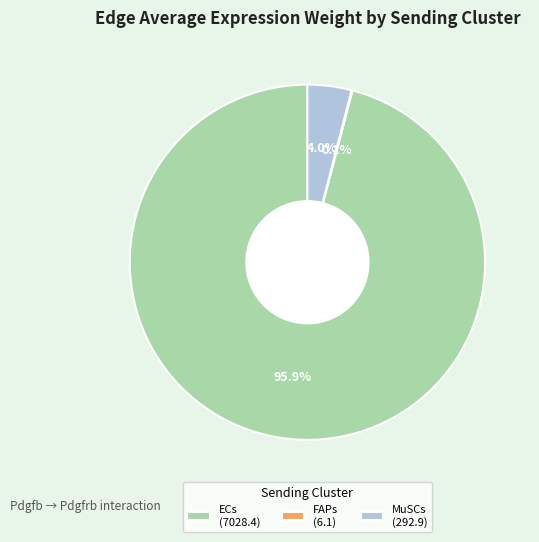

Does ECs (7028.4) represent more than half of the total?

Yes